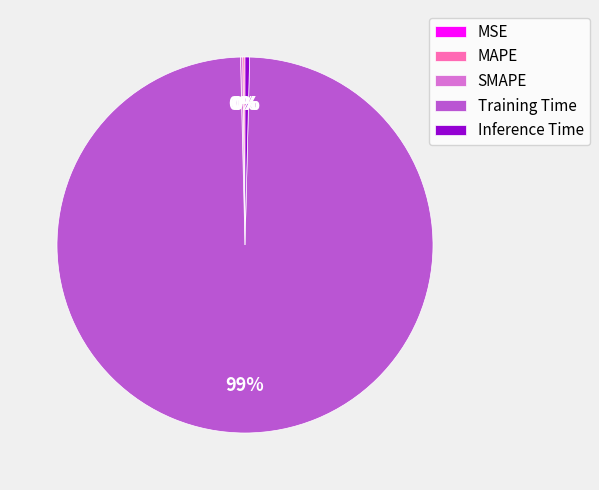

Which category has the biggest portion of the pie?

Training Time